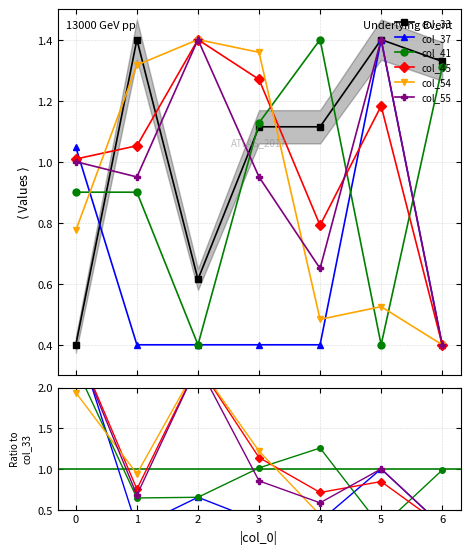

Between 0 and 2, which series saw the biggest shift?

col_37